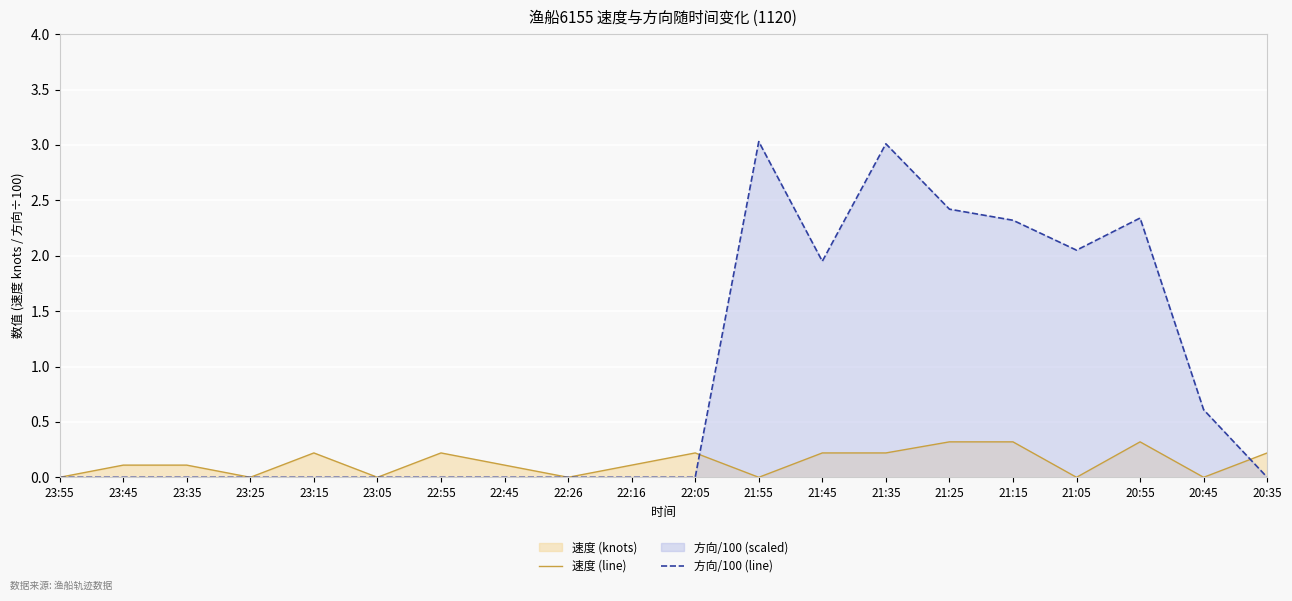

At which category does 速度 (line) reach its first local valley?

23:25